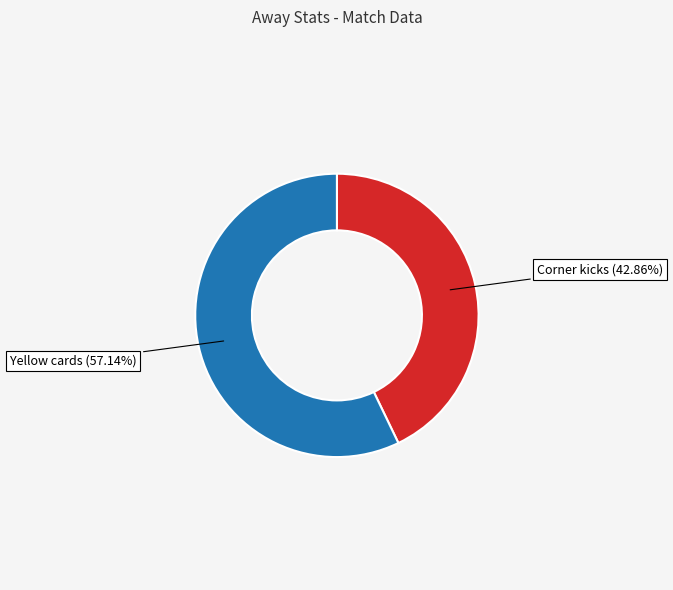

Is there a majority slice in this chart?

Yes